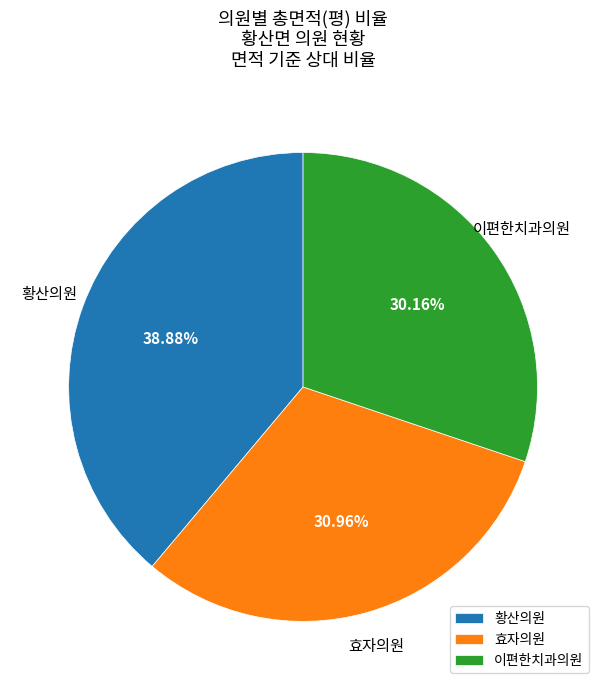

True or false: 효자의원 accounts for 31% of the total.

True